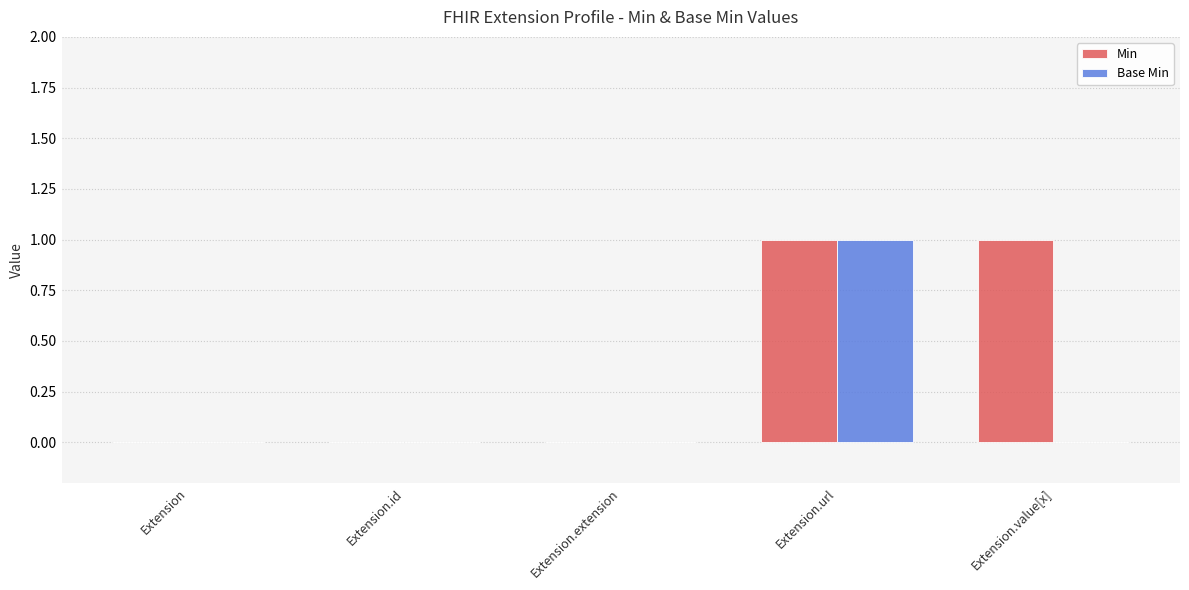

Which category has the highest value in the Base Min series?

Extension.url